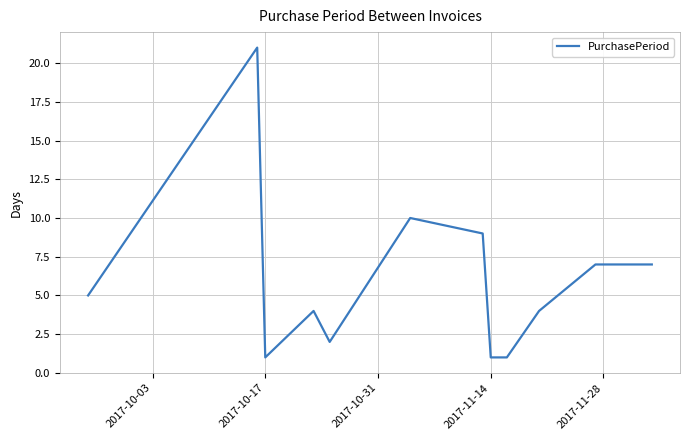

Is this an area chart (filled region under the line)?

No